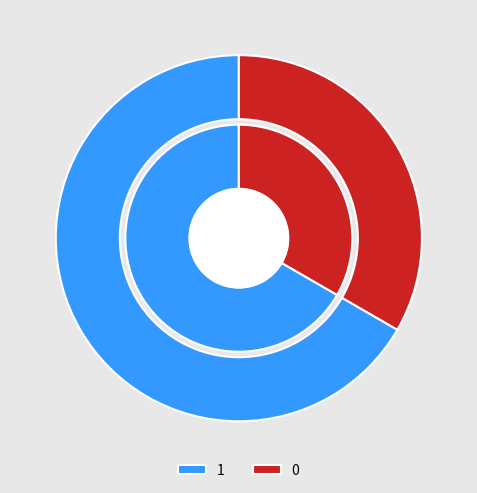

What is the ratio of the value at 0 to the value at 1?

0.5